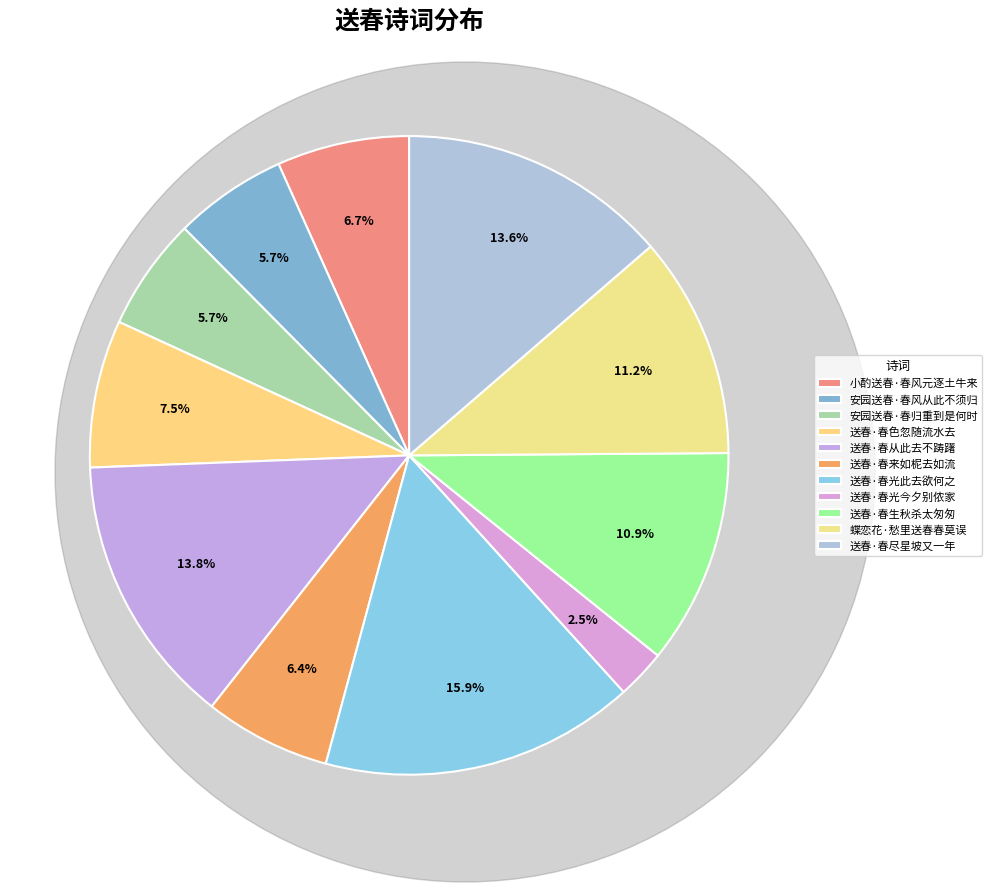

What is the change in value from 安园送春·春风从此不须归 to 送春·春来如柅去如流?

+15925